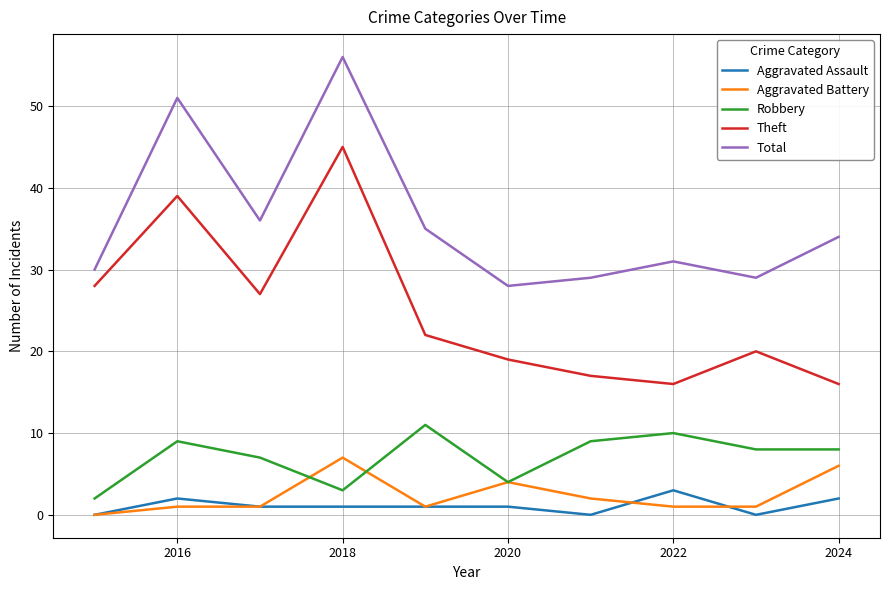

List the series in order of their peak value, lowest first.

Aggravated Assault, Aggravated Battery, Robbery, Theft, Total